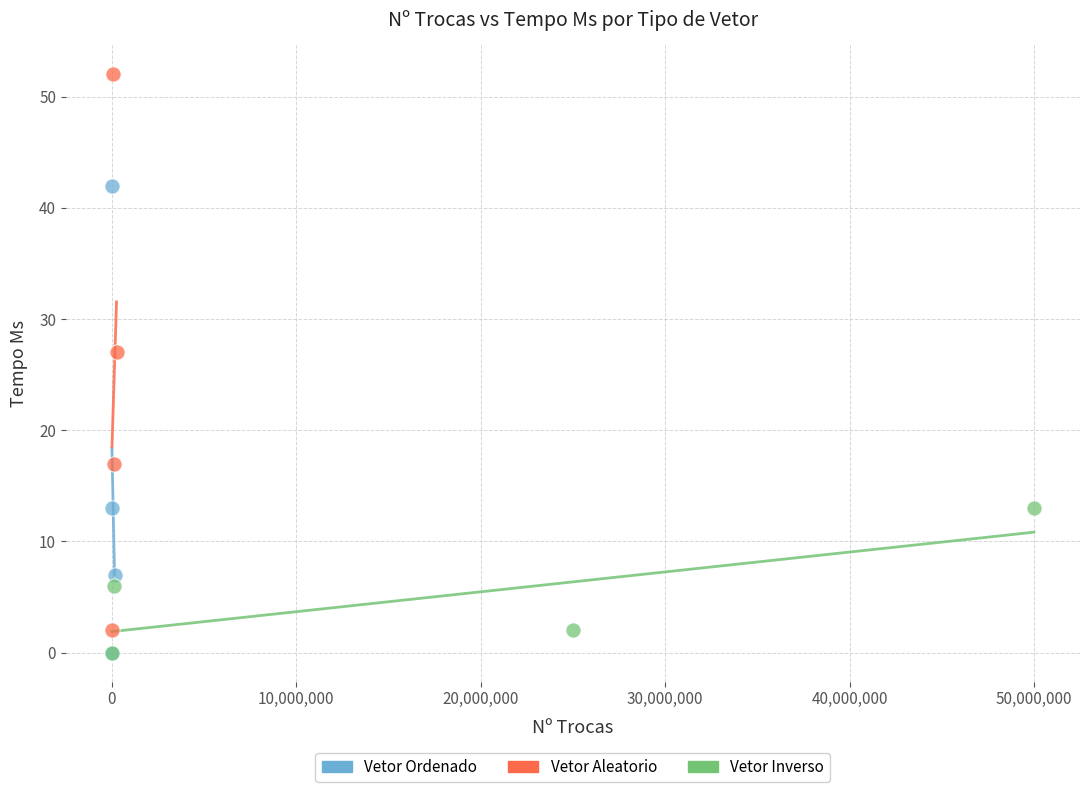

Which series reaches the maximum Y coordinate?

Vetor Aleatorio